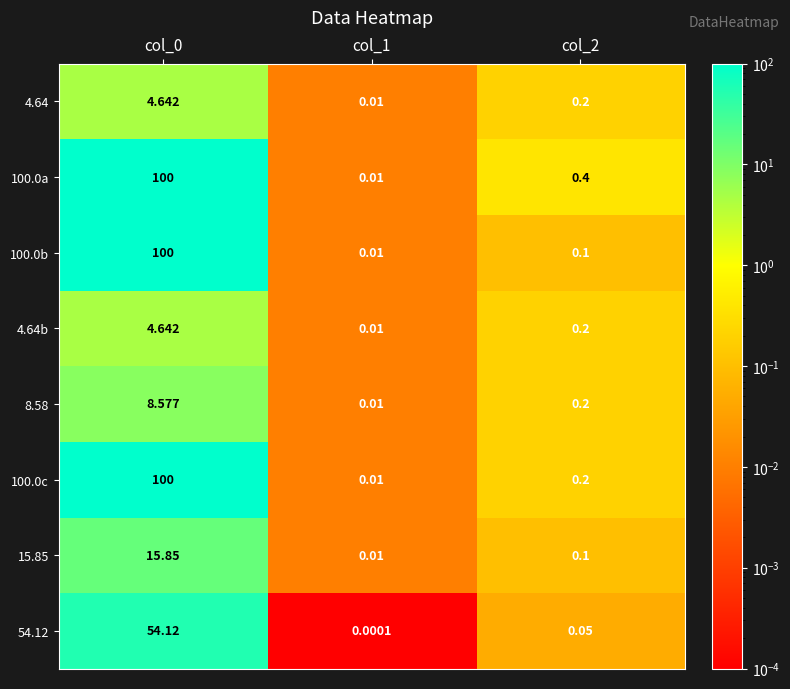

Which series changed the most between col_0 and col_2?

100.0b